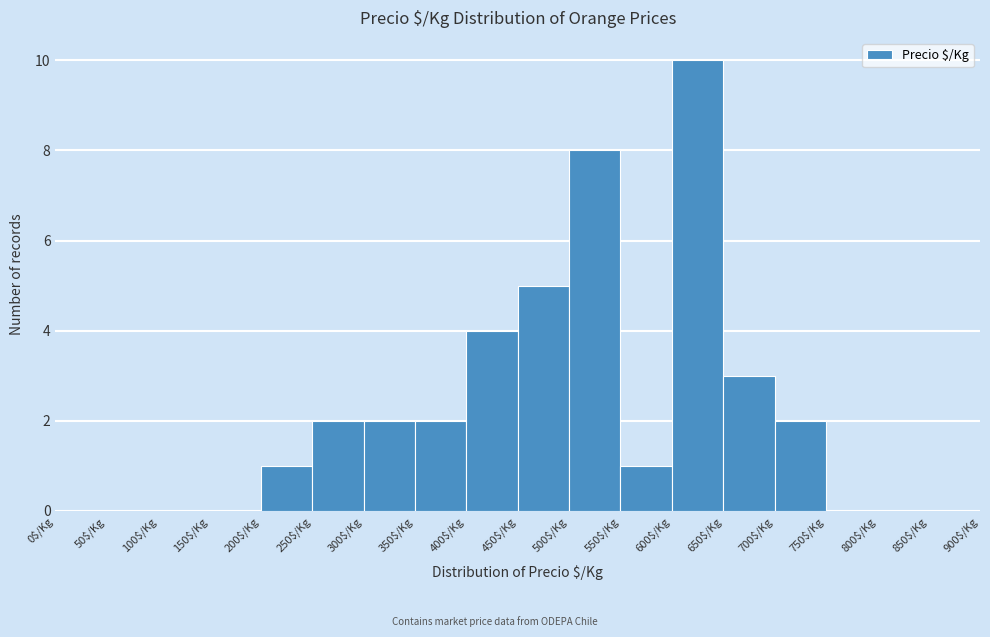

Reading left to right, transcribe this chart: for each bar, give the range it covers on the x-axis and its height. The values are not printed on the chart, so give them approximately, as read against the axis.

0 to 50: 0
50 to 100: 0
100 to 150: 0
150 to 200: 0
200 to 250: 1
250 to 300: 2
300 to 350: 2
350 to 400: 2
400 to 450: 4
450 to 500: 5
500 to 550: 8
550 to 600: 1
600 to 650: 10
650 to 700: 3
700 to 750: 2
750 to 800: 0
800 to 850: 0
850 to 900: 0